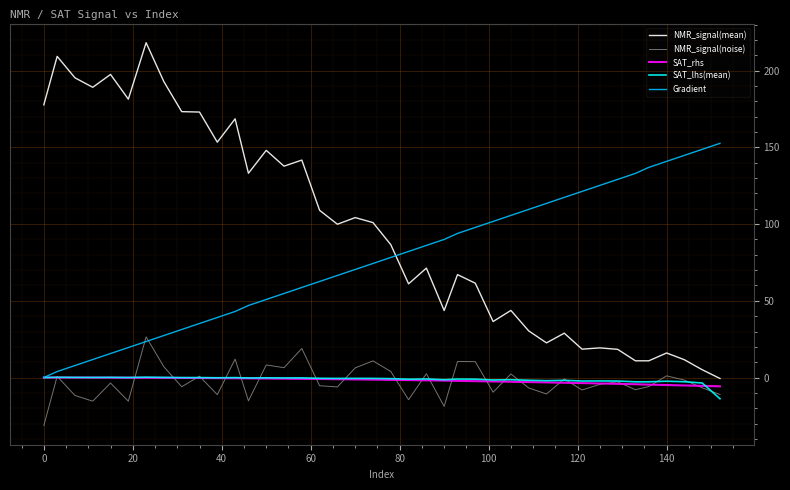

What is the minimum value shown in the chart?

-31.3